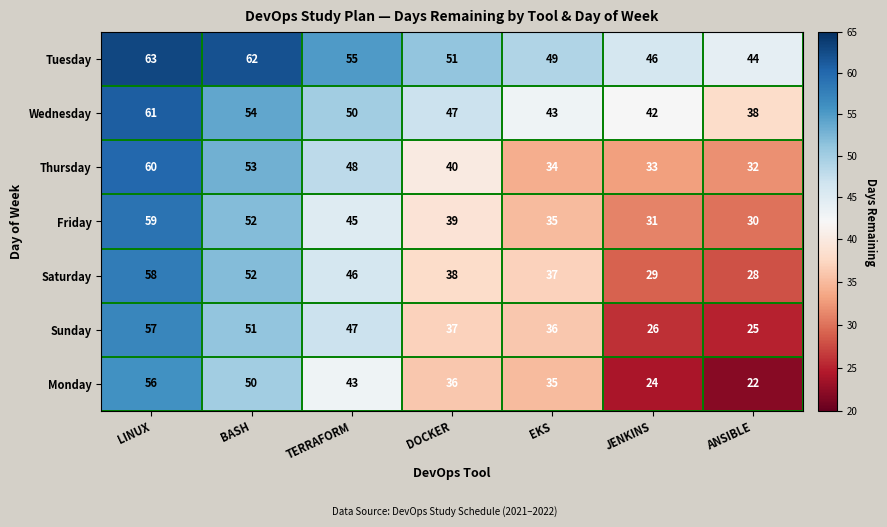

How many data points does each series have?

7